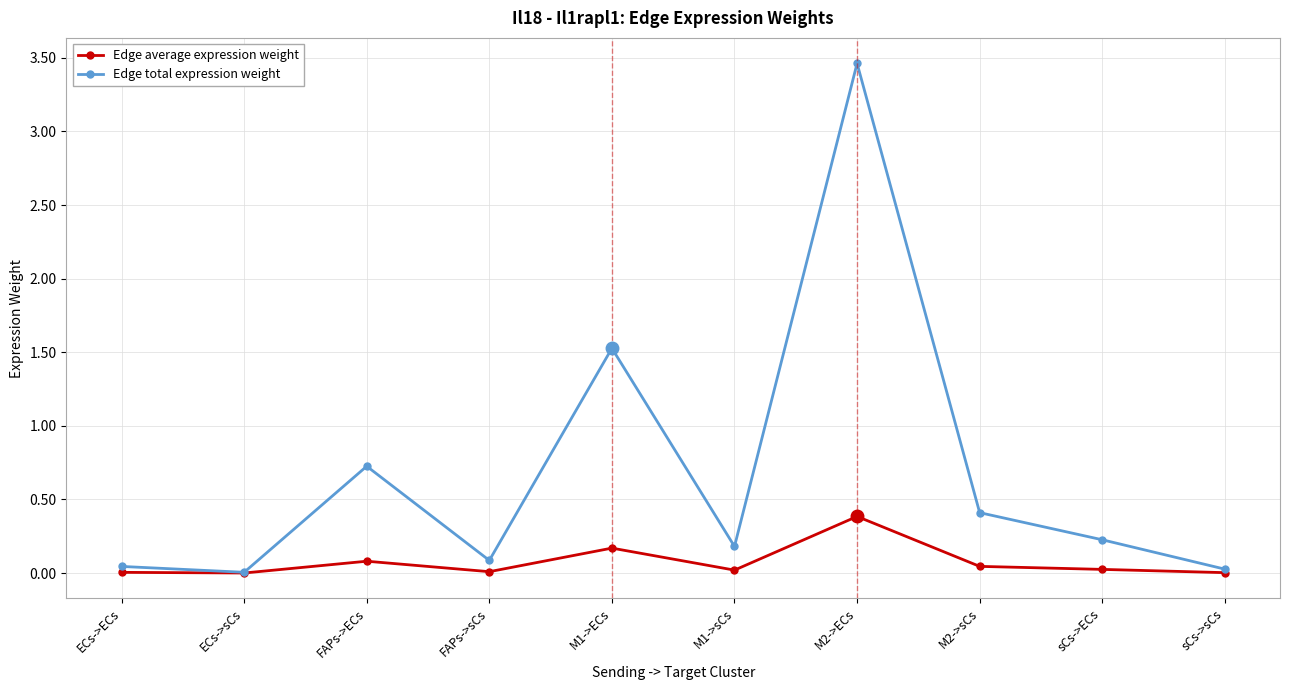

What position from the right is M1->sCs?

5